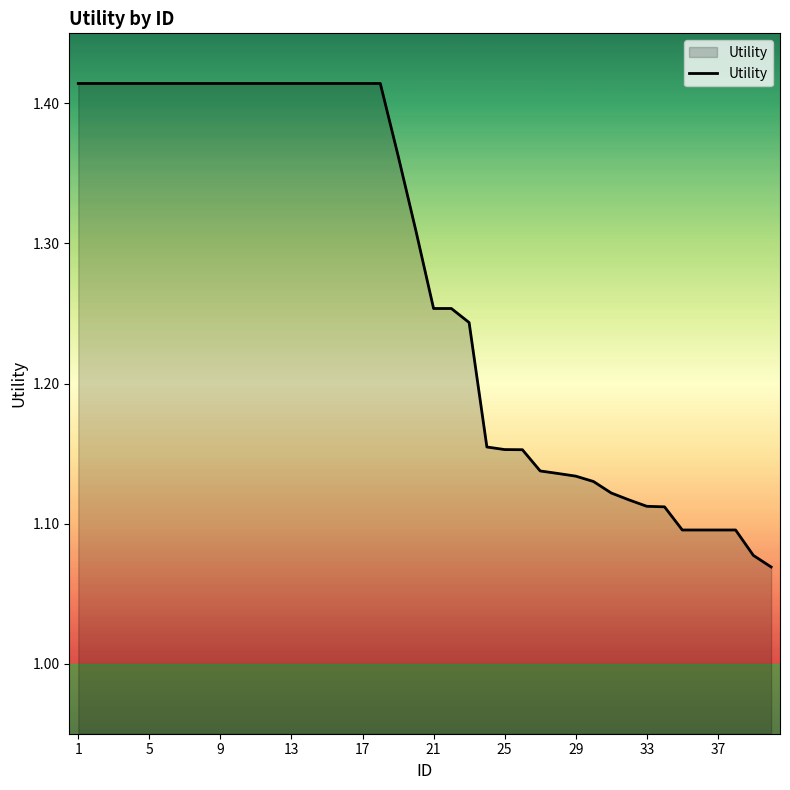

What is the difference between the maximum and minimum values?

0.3